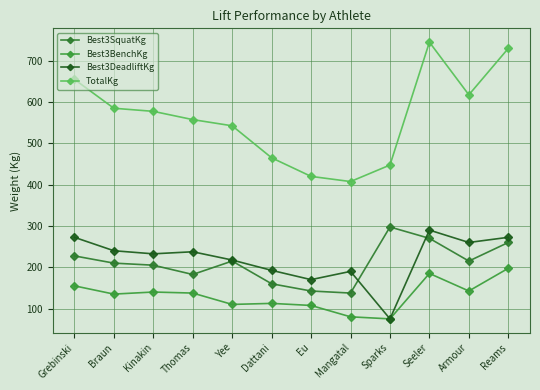

How many lines are shown in the chart?

4